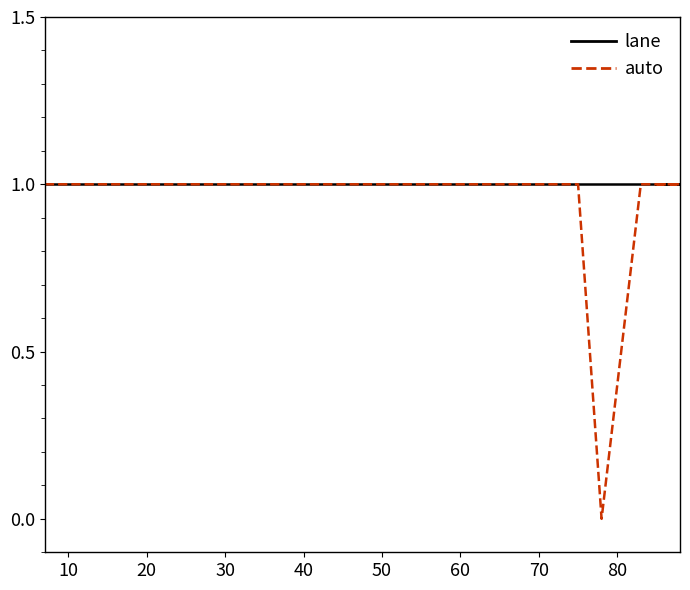

At how many categories does at least one series exceed 0?

20